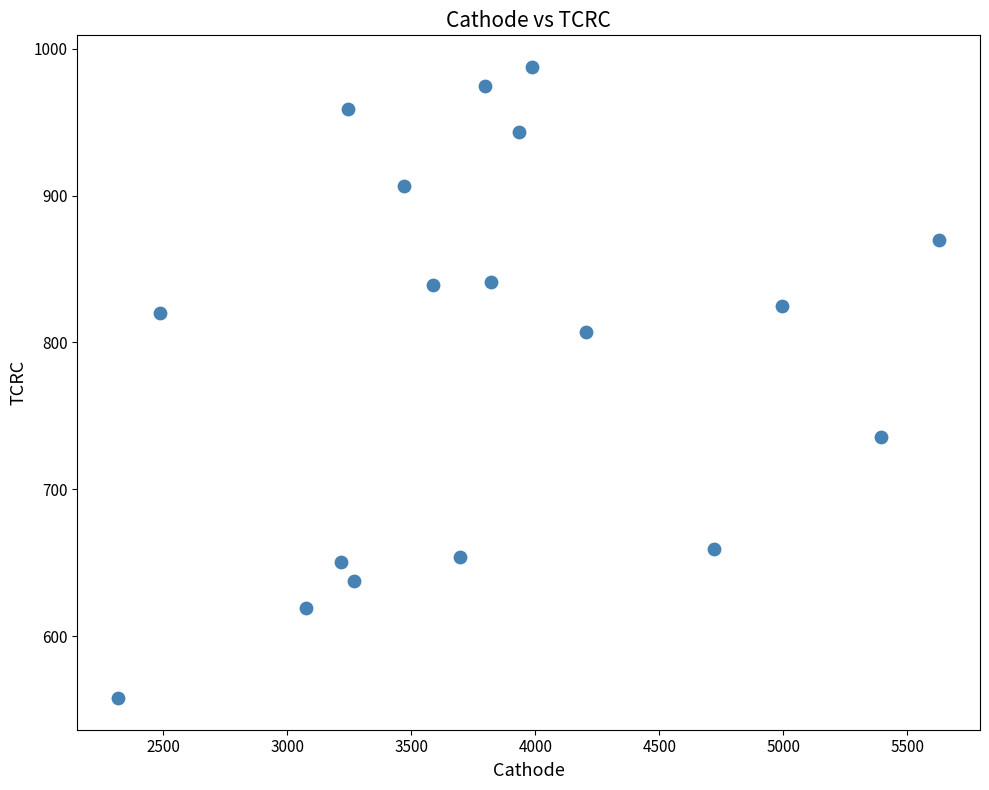

What is the range of Y values (max minus min)?

429.5